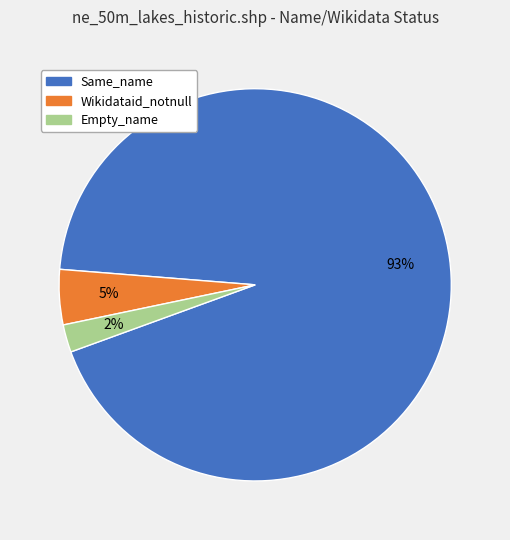

Between Same_name and Empty_name, which is larger?

Same_name